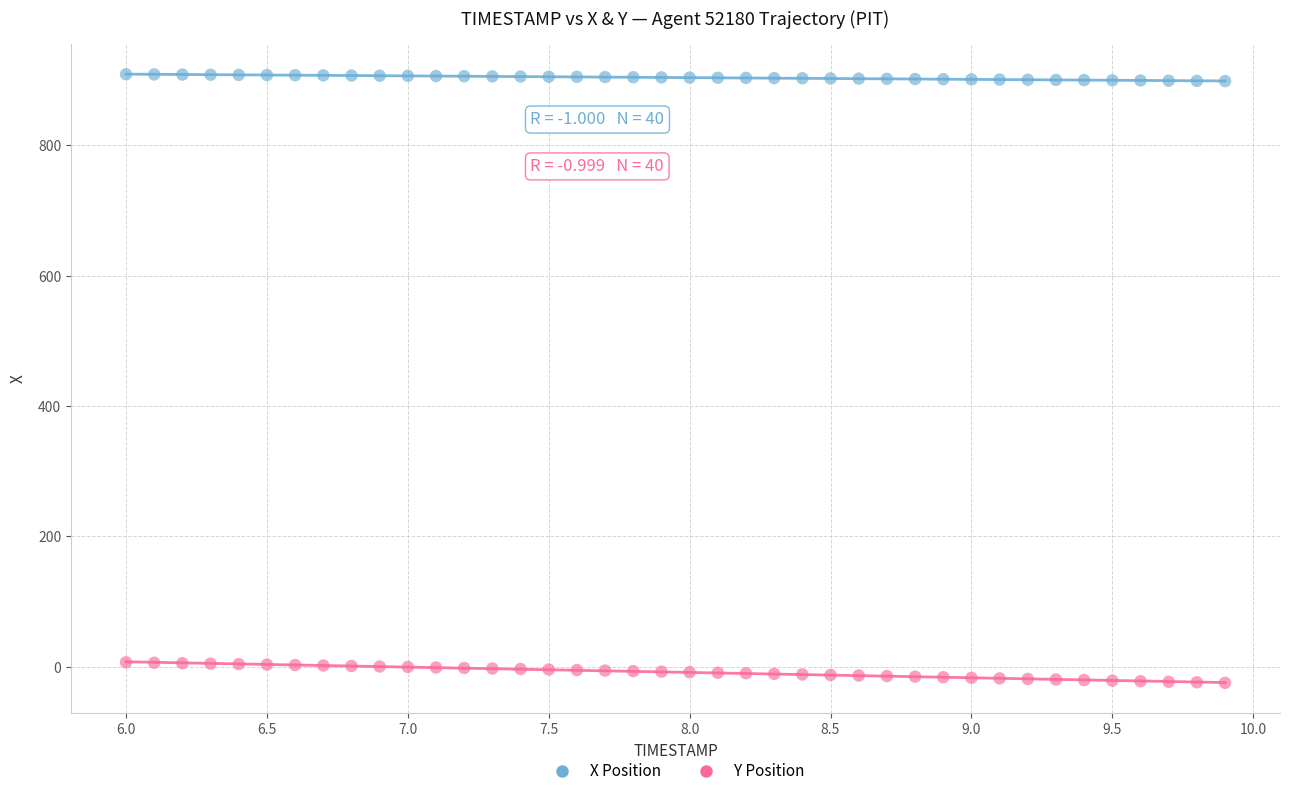

Which series reaches the minimum Y coordinate?

Y Position